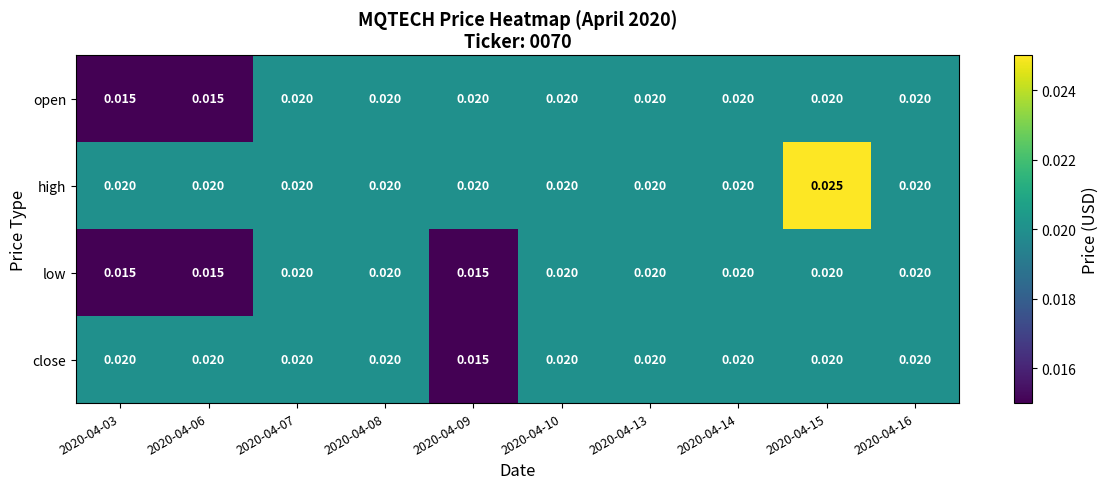

How many series are shown in this chart?

4